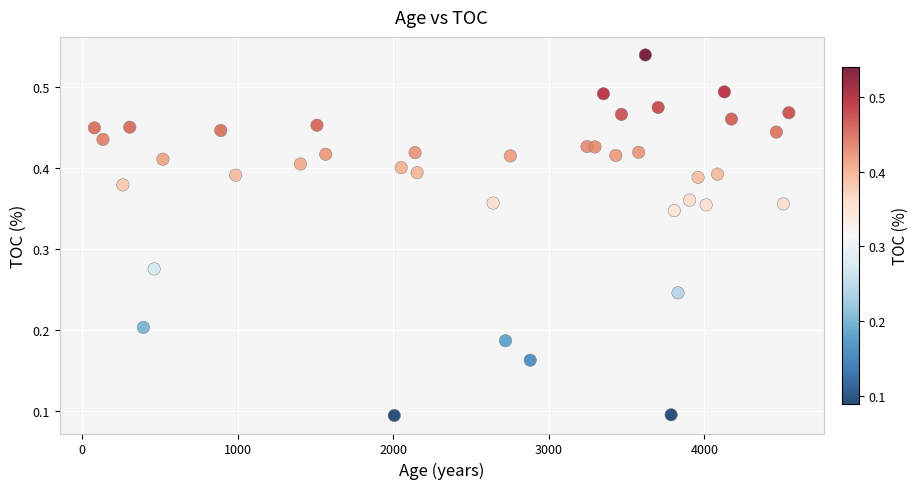

What is the range of X values (max minus min)?

4463.7